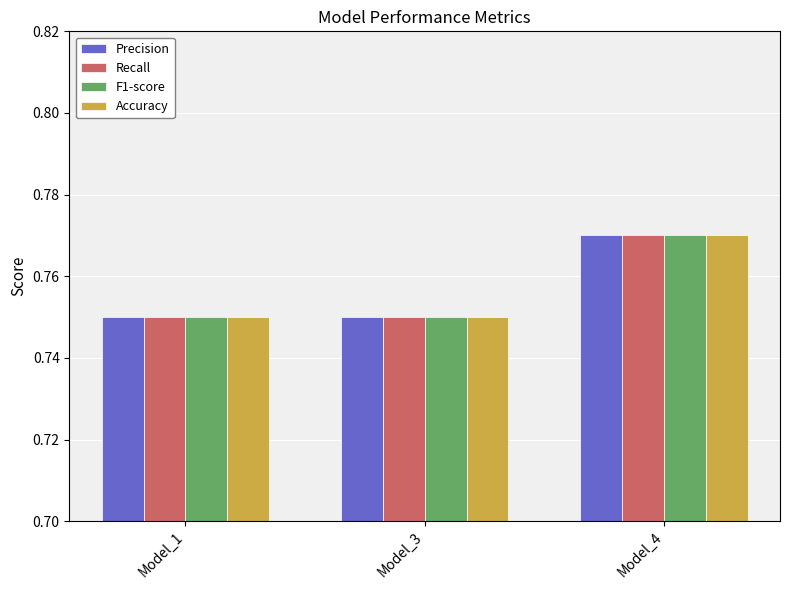

Which category has the highest value in the F1-score series?

Model_4